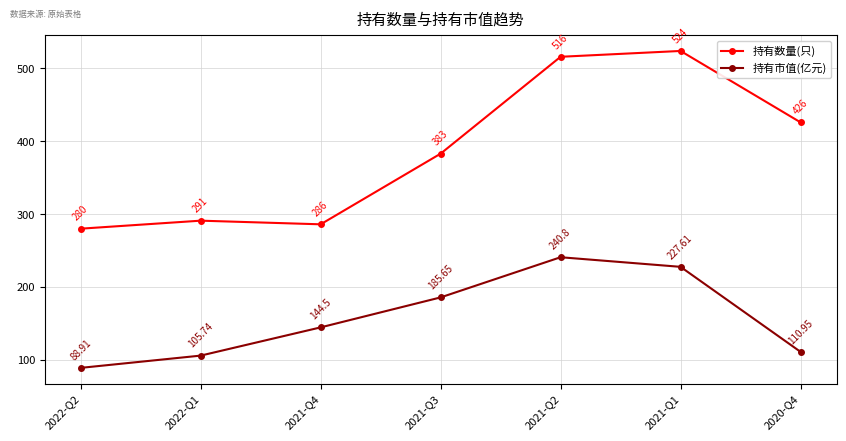

Where is the first local minimum for 持有数量(只)?

2021-Q4